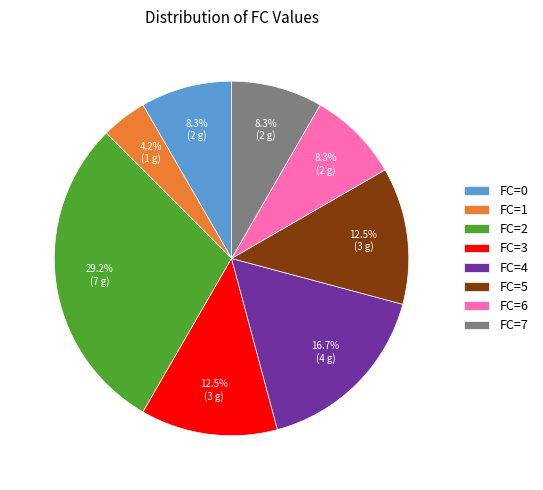

Between FC=1 and FC=2, which is larger?

FC=2